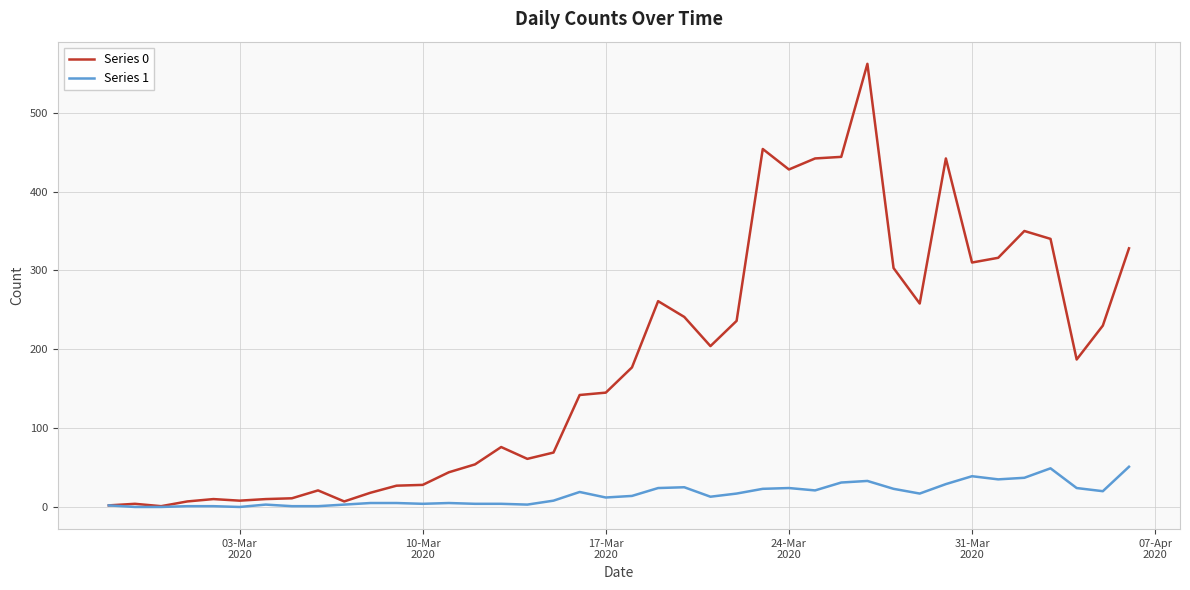

Which series has the largest range (max minus min)?

Series 0